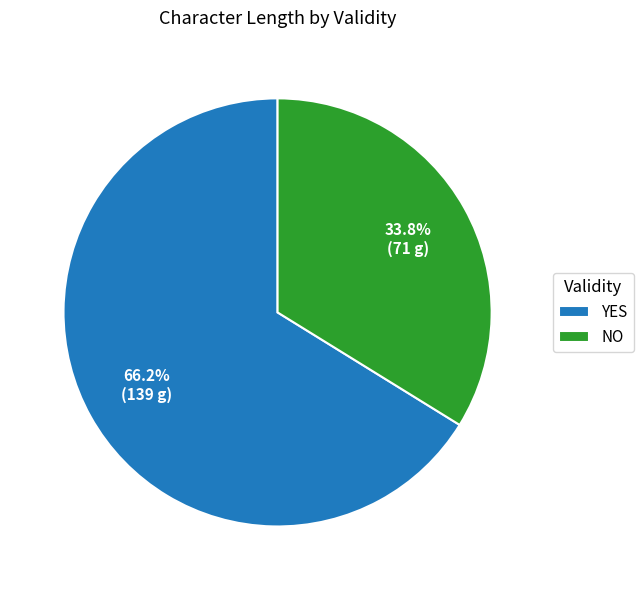

What is the ratio of the value at YES to the value at NO?

2.0